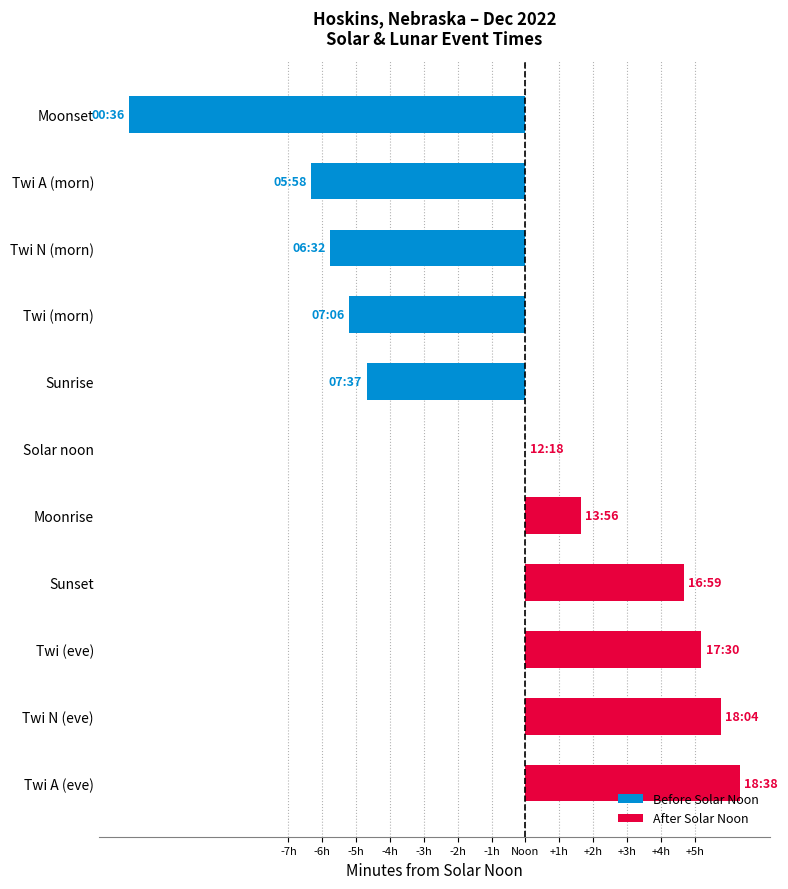

How many bars are there in total?

11